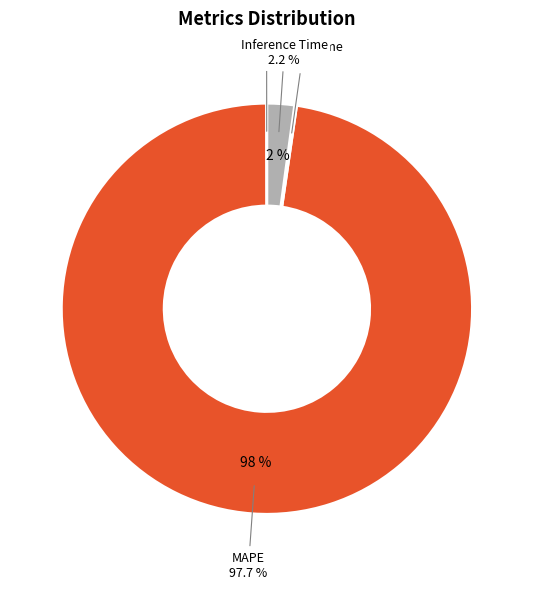

Count the number of slices in the pie.

5